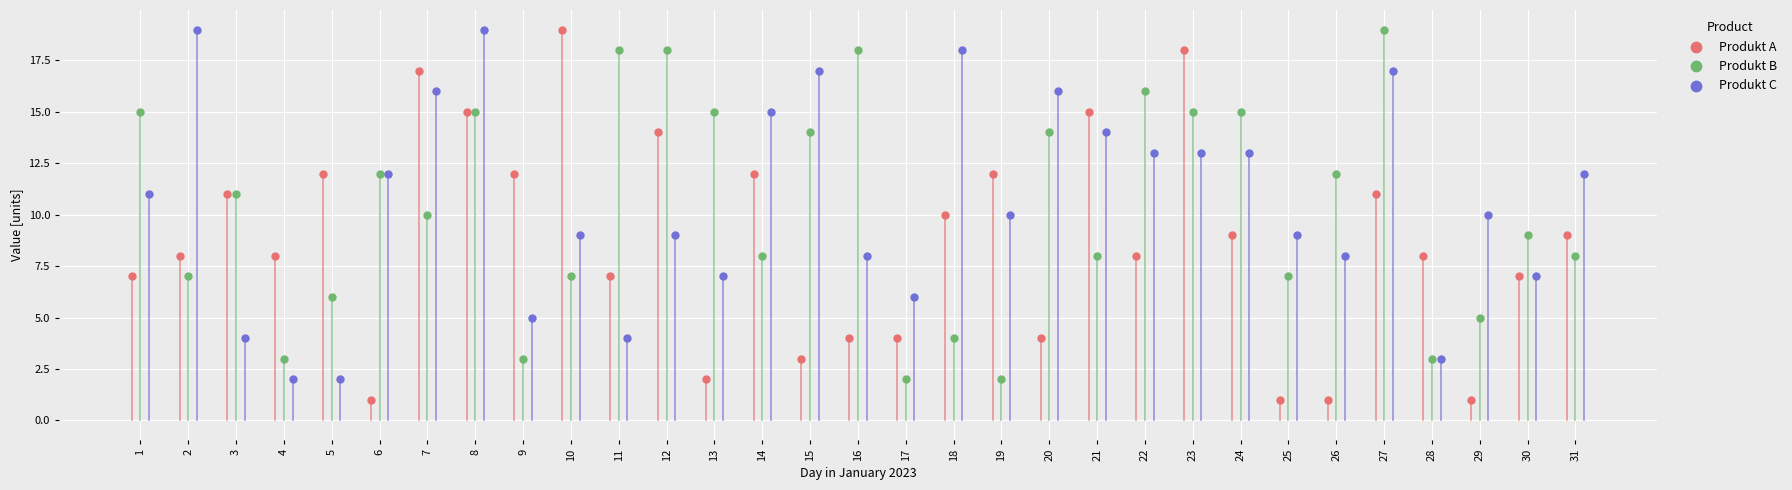

Which series reaches the minimum Y coordinate?

Produkt A